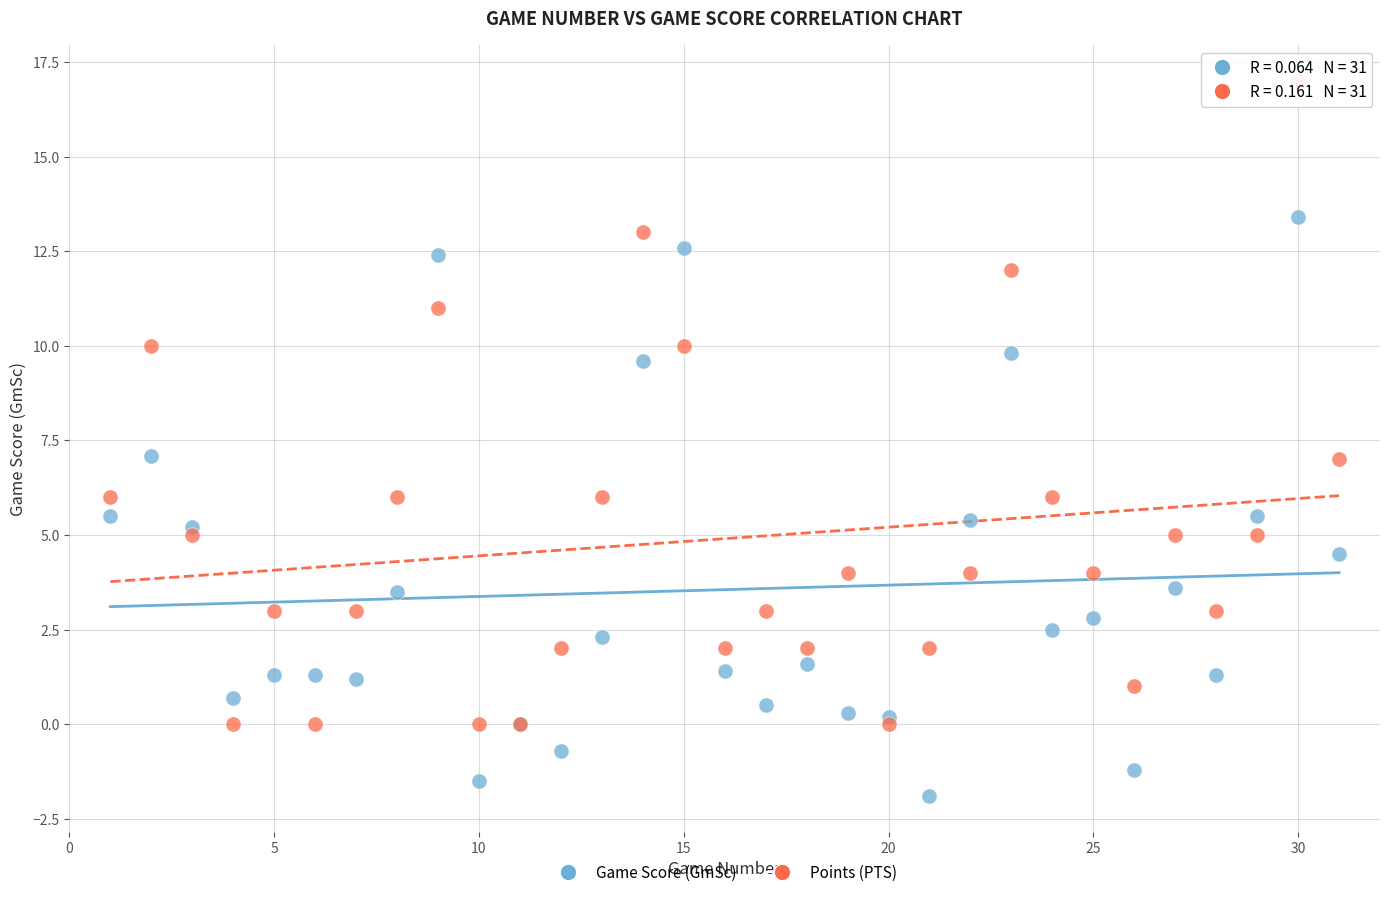

Which series reaches the maximum Y coordinate?

Points (PTS)